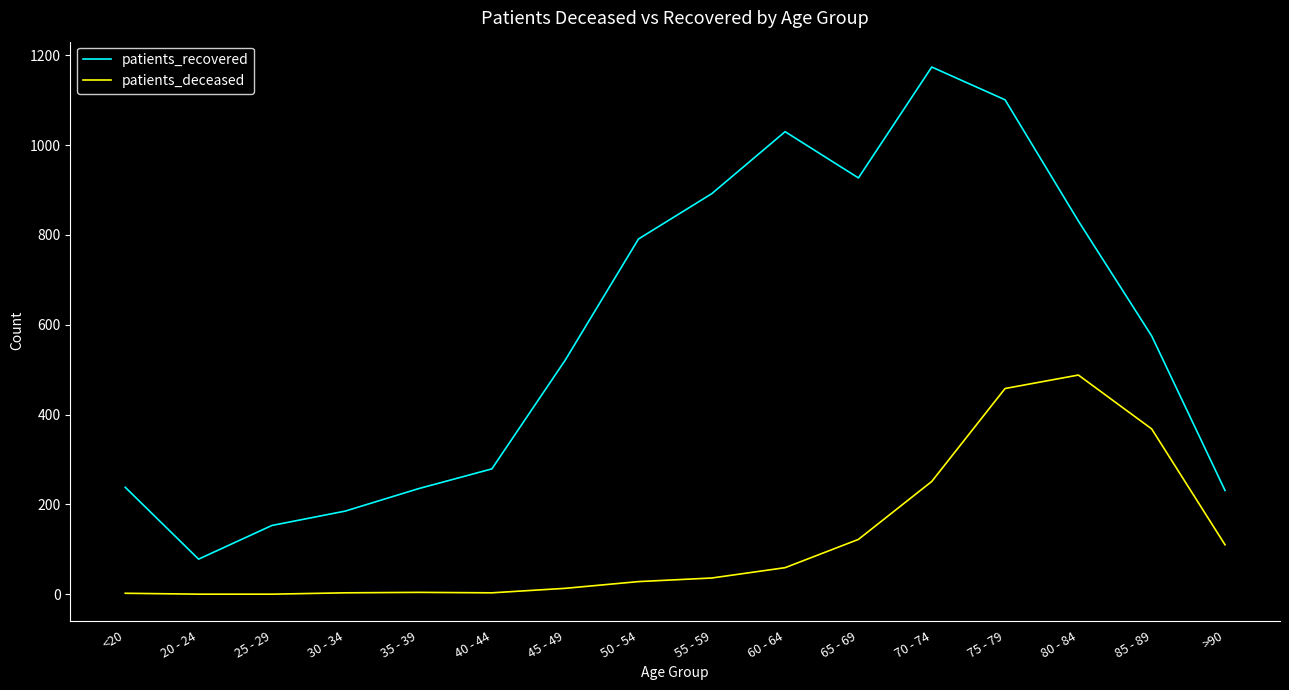

Count the number of data series in this chart.

2